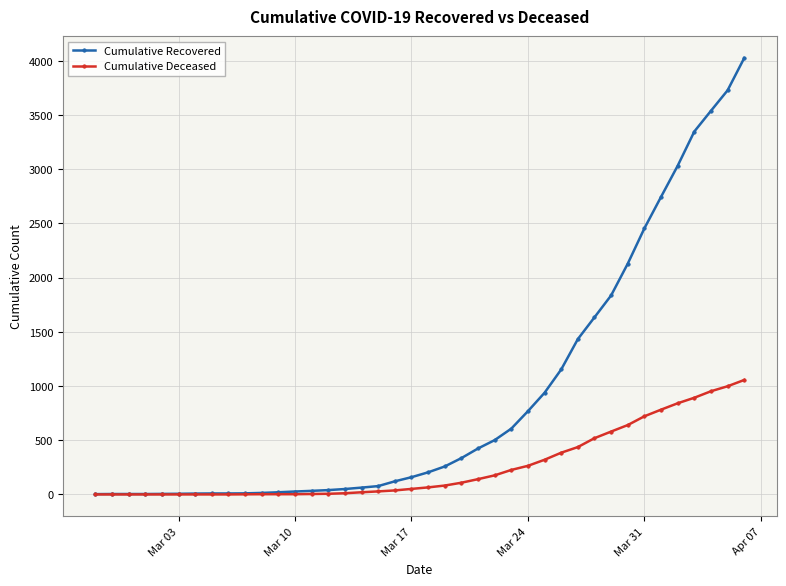

How many categories are shown in the chart?

40